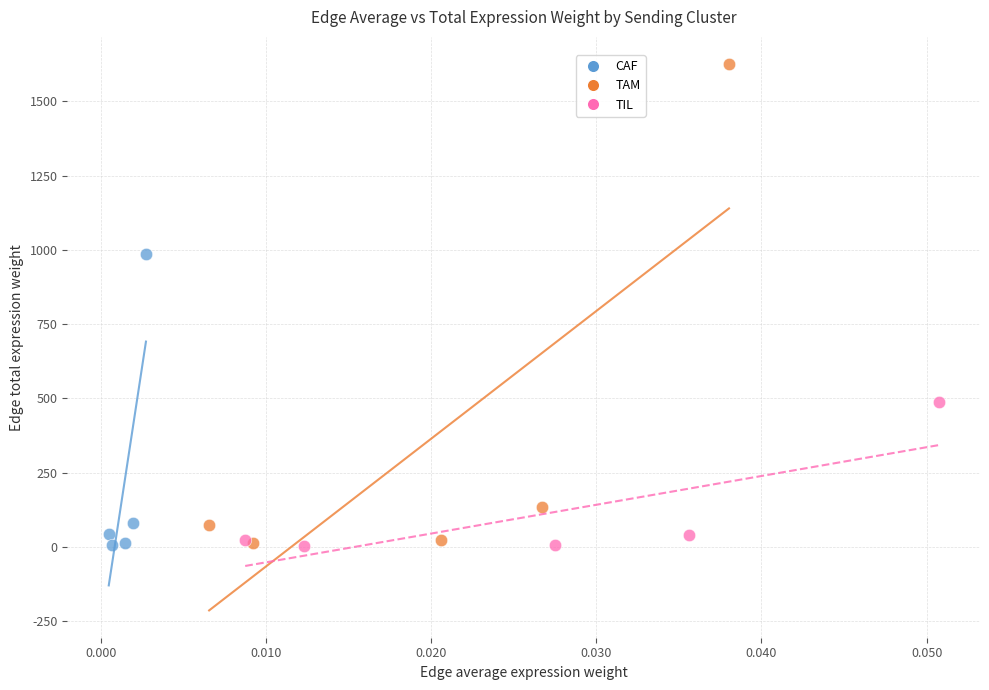

Which series has the widest spread of Y values?

TAM